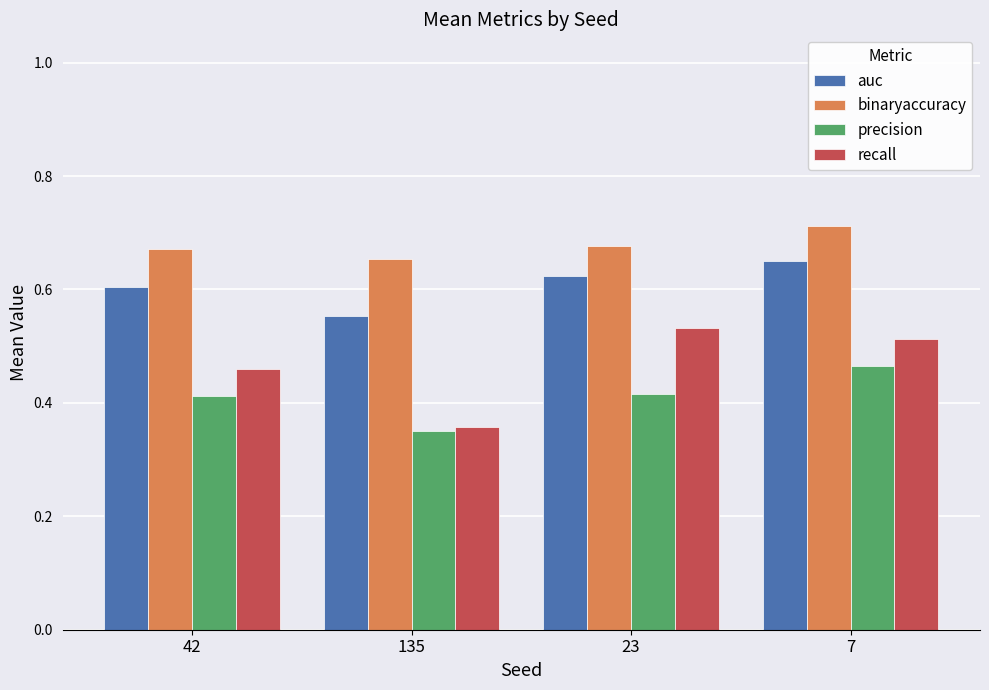

Are the bars grouped side by side (vs. stacked)?

Yes